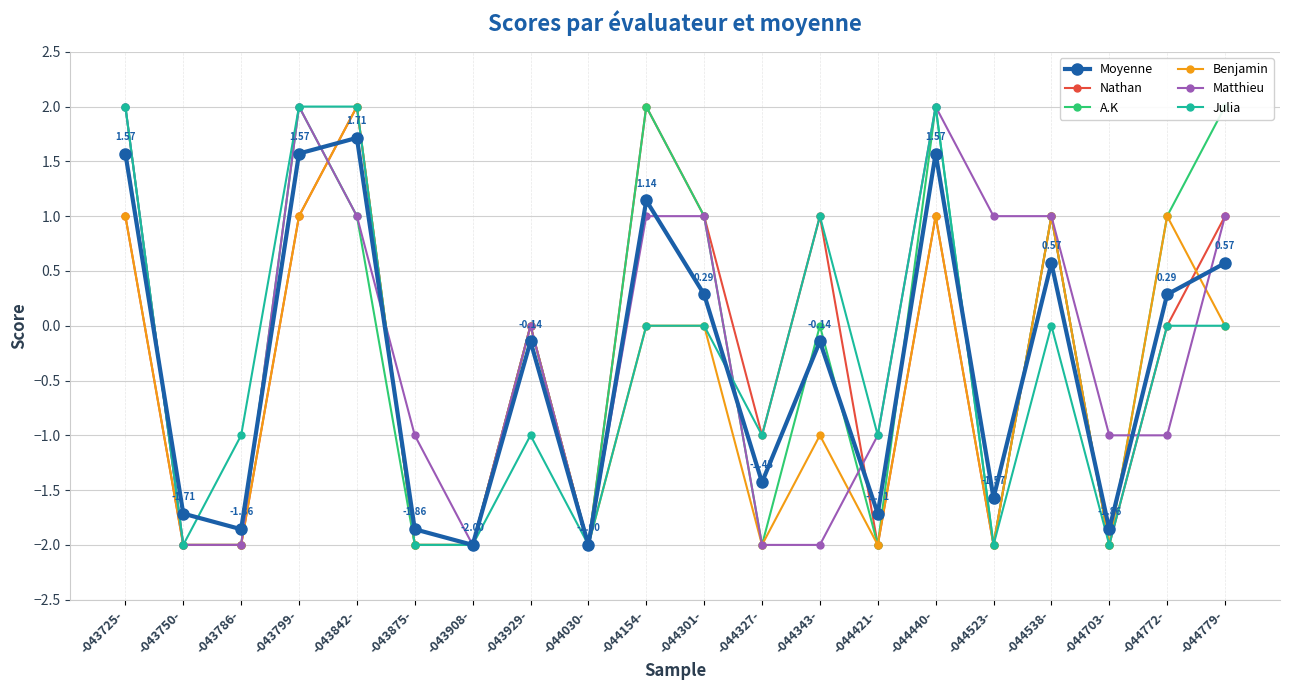

Reading left to right, transcribe all the data shown in this chart.

Moyenne: 1.6	-1.7	-1.9	1.6	1.7	-1.9	-2.0	-0.1	-2.0	1.1	0.3	-1.4	-0.1	-1.7	1.6	-1.6	0.6	-1.9	0.3	0.6
Nathan: 1.0	-2.0	-2.0	1.0	2.0	-2.0	-2.0	0.0	-2.0	2.0	1.0	-1.0	1.0	-2.0	1.0	-2.0	1.0	-2.0	0.0	1.0
A.K: 2.0	-2.0	-2.0	2.0	1.0	-2.0	-2.0	0.0	-2.0	2.0	1.0	-2.0	0.0	-2.0	2.0	-2.0	1.0	-2.0	1.0	2.0
Benjamin: 1.0	-2.0	-2.0	1.0	2.0	-2.0	-2.0	0.0	-2.0	0.0	0.0	-2.0	-1.0	-2.0	1.0	-2.0	1.0	-2.0	1.0	0.0
Matthieu: 2.0	-2.0	-2.0	2.0	1.0	-1.0	-2.0	0.0	-2.0	1.0	1.0	-2.0	-2.0	-1.0	2.0	1.0	1.0	-1.0	-1.0	1.0
Julia: 2.0	-2.0	-1.0	2.0	2.0	-2.0	-2.0	-1.0	-2.0	0.0	0.0	-1.0	1.0	-1.0	2.0	-2.0	0.0	-2.0	0.0	0.0